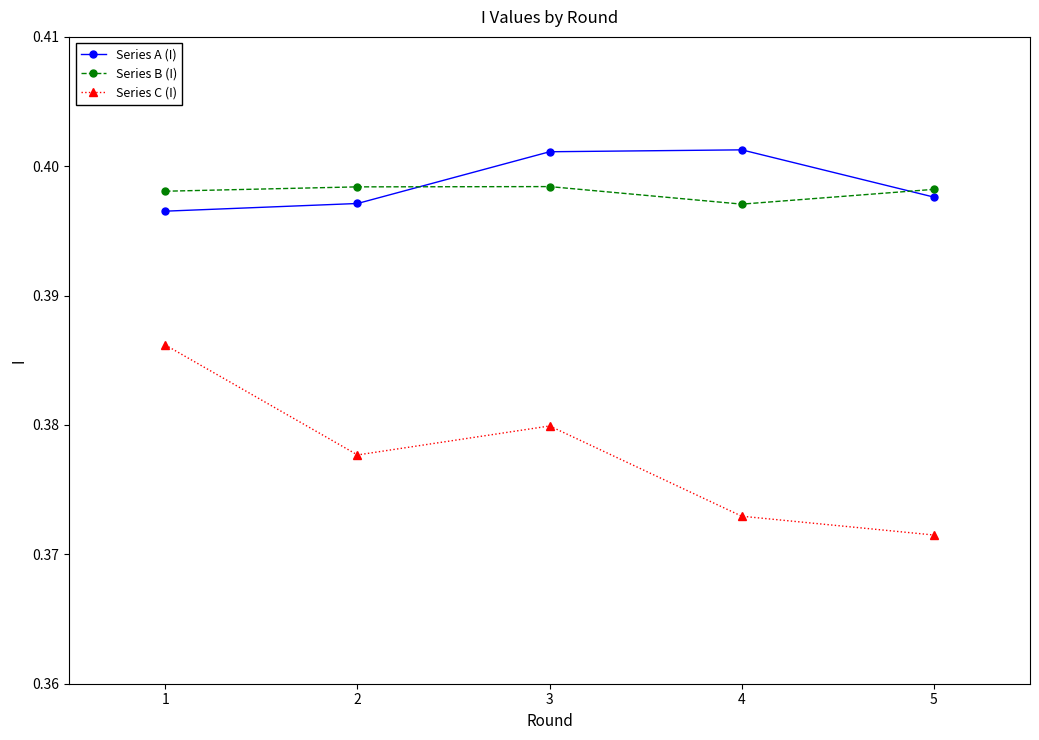

Rank the categories by Series C (I) value from highest to lowest.

1, 3, 2, 4, 5